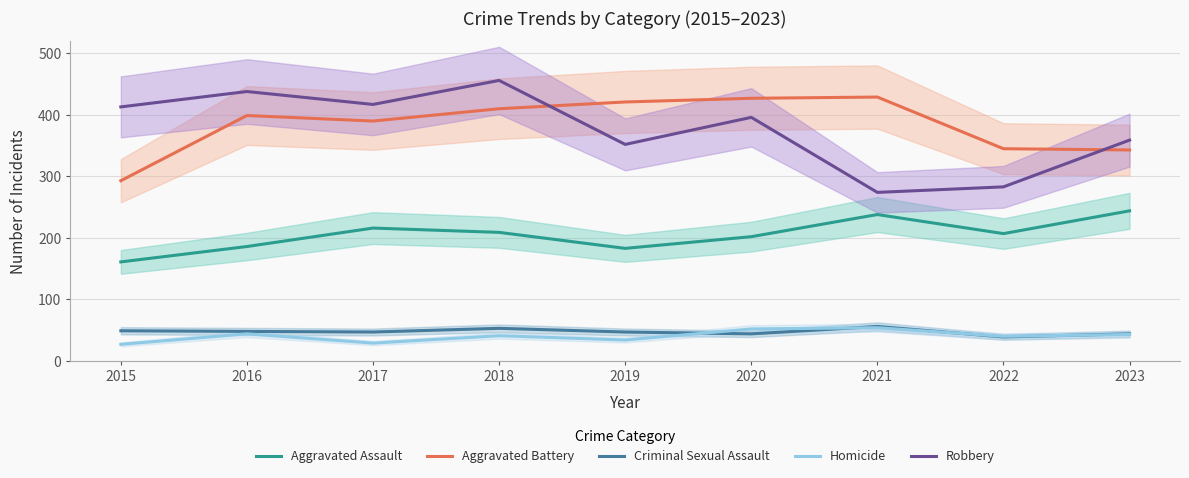

List the labels in order of Criminal Sexual Assault value, smallest first.

2022, 2020, 2023, 2017, 2019, 2016, 2015, 2018, 2021